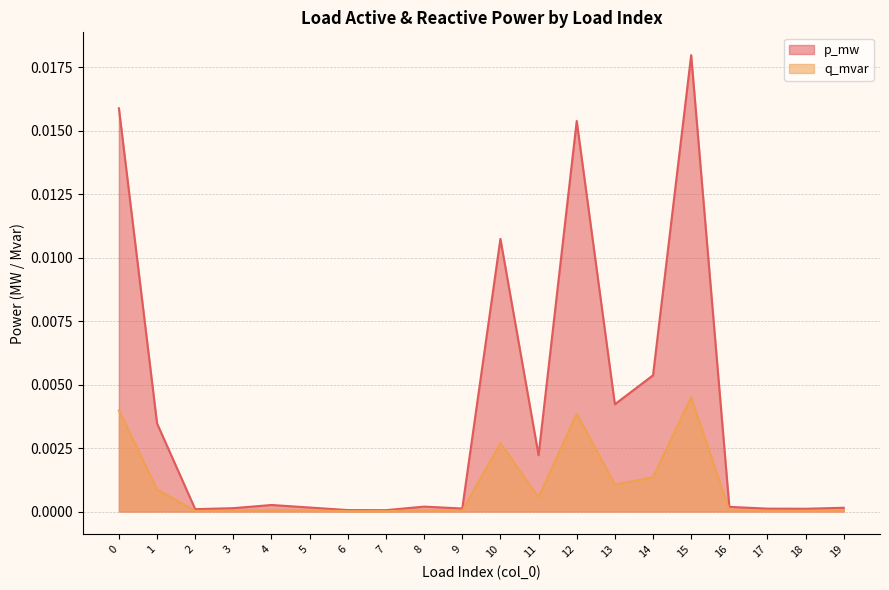

Rank the series at 0 from highest to lowest value.

p_mw, q_mvar